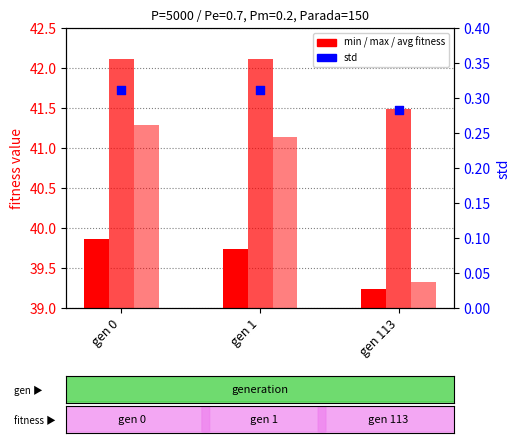

What are all the series names shown in the legend?

min, max, avg, std